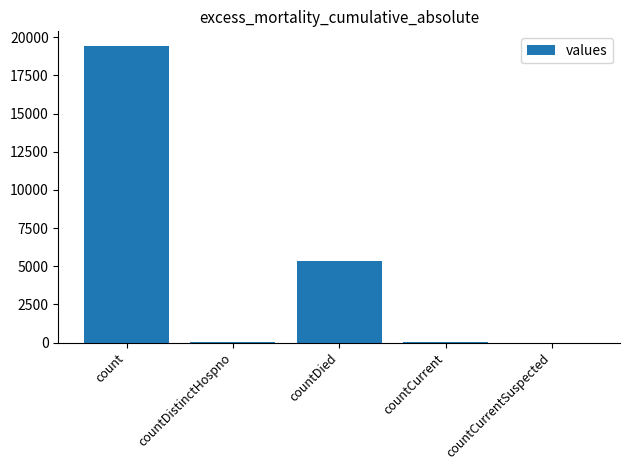

Are the bars grouped side by side (vs. stacked)?

No